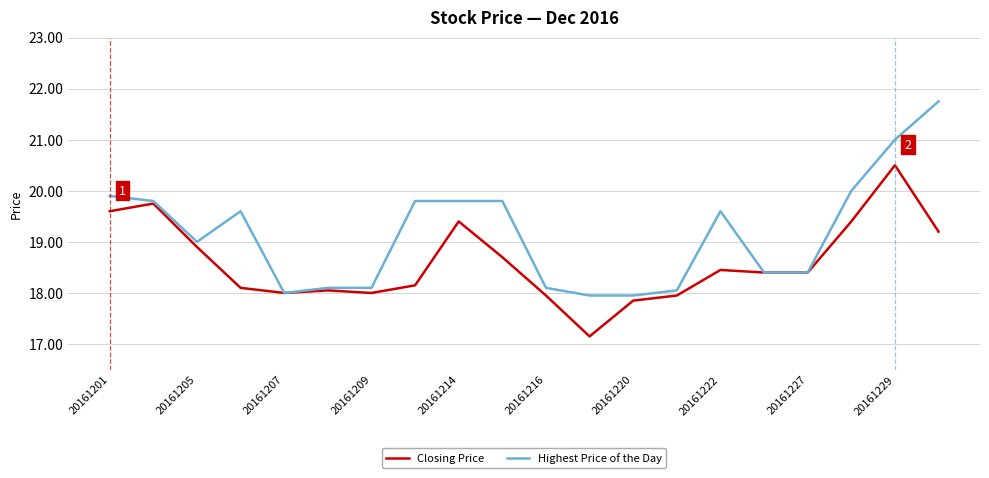

How many categories are shown in the chart?

20